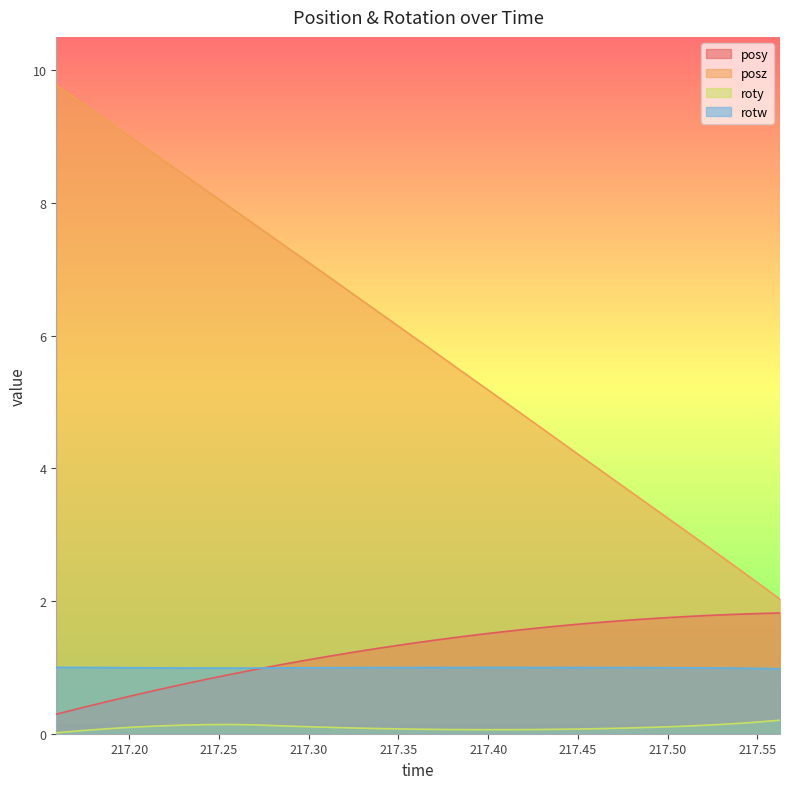

True or false: posy and roty intersect in this chart.

False